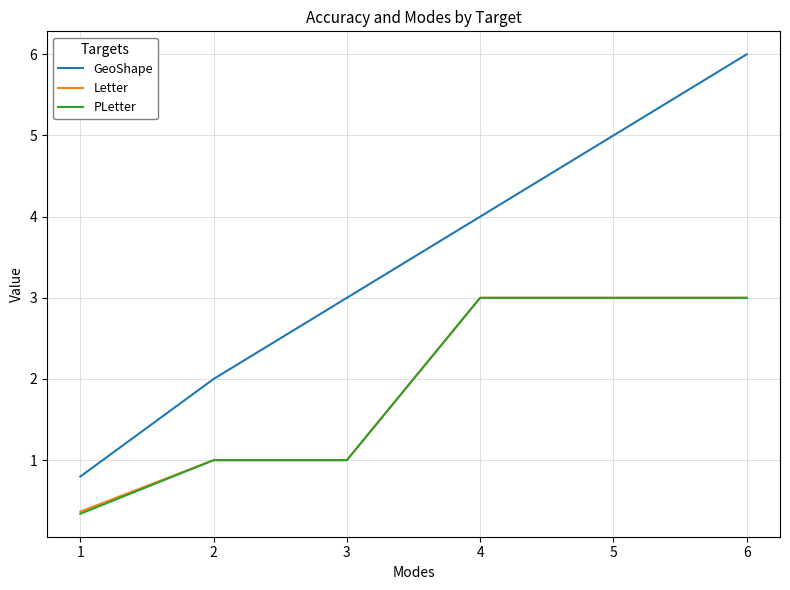

What is the difference between the GeoShape values at 6 and 2?

4.0